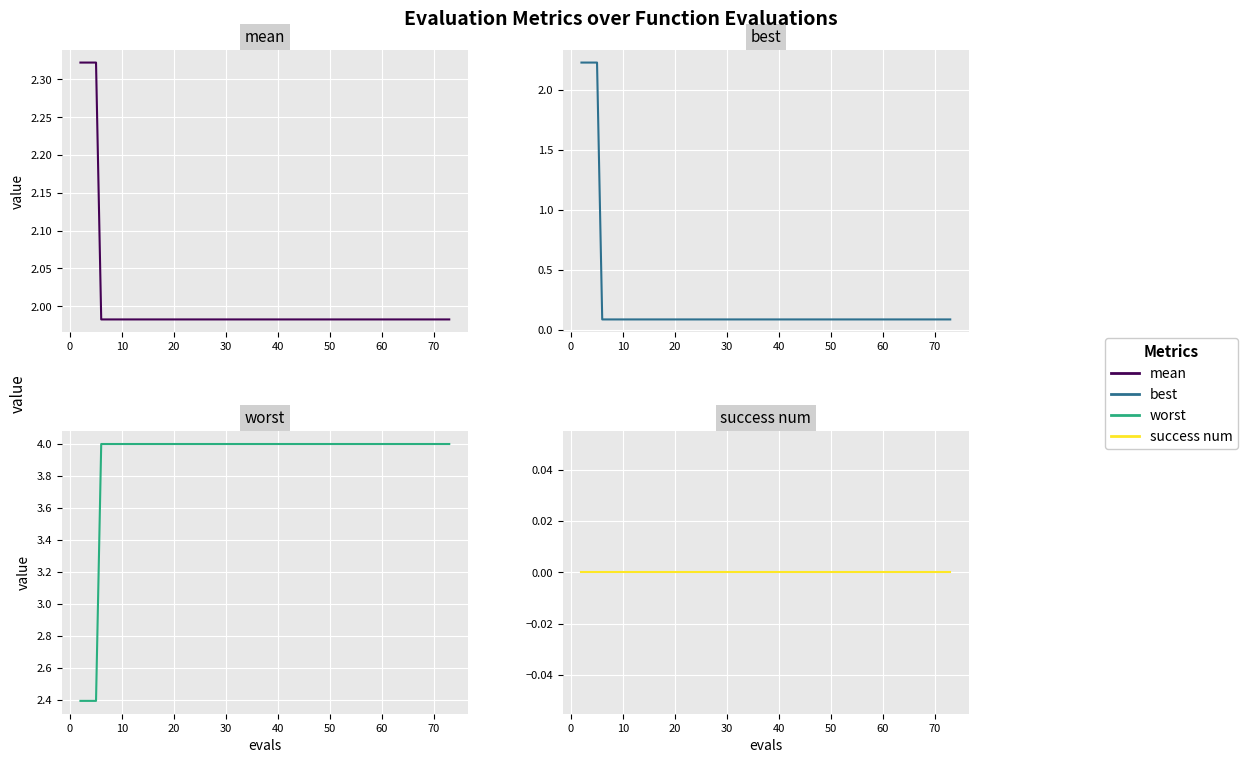

What is the difference between the maximum and minimum values in the worst series?

1.6